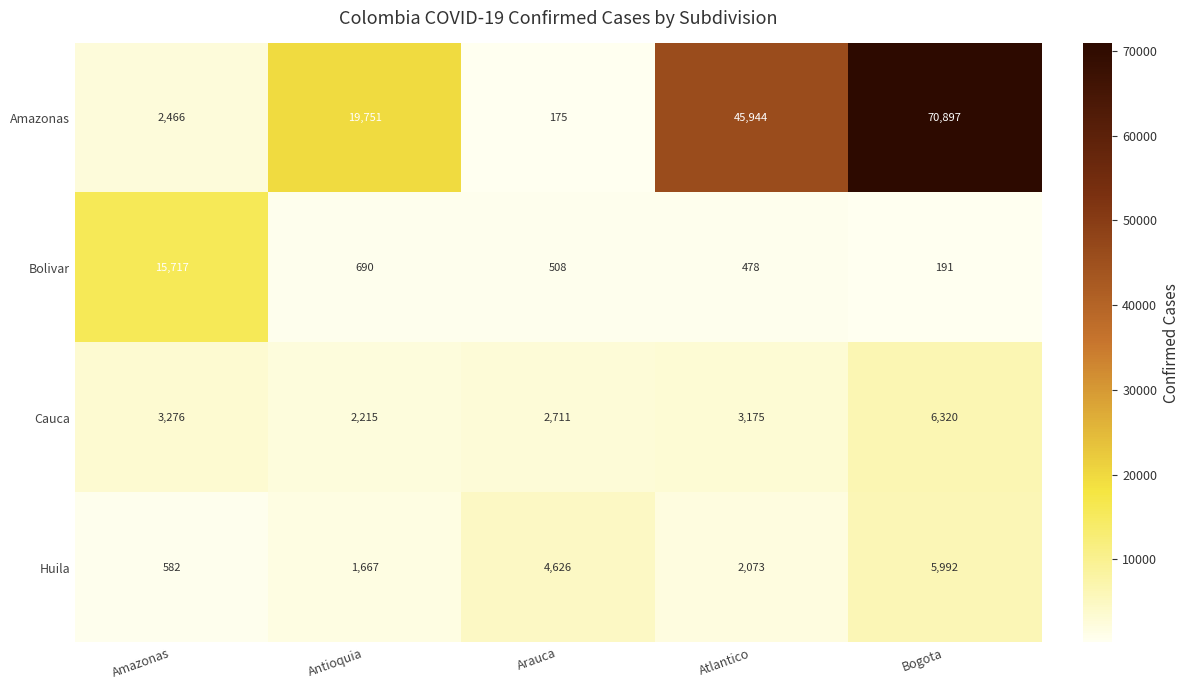

At which category does the chart reach its minimum across all series?

Arauca